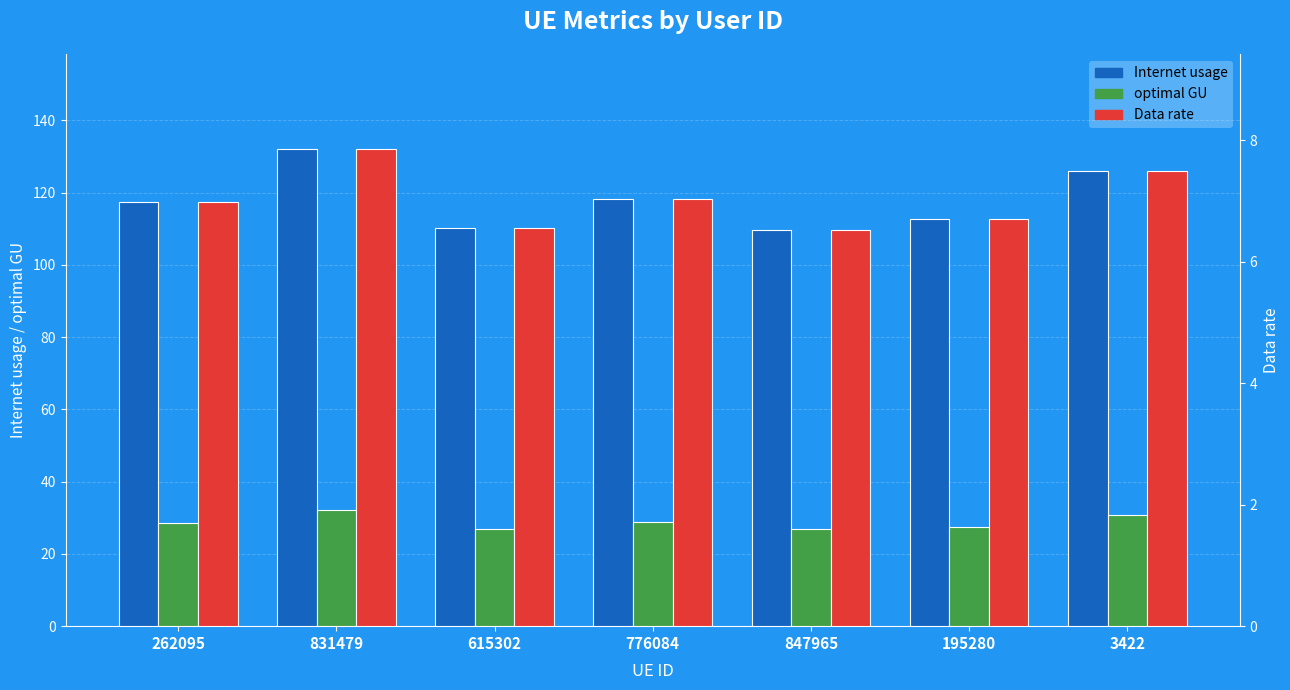

List the series in order of their peak value, highest first.

Internet usage, optimal GU, Data rate